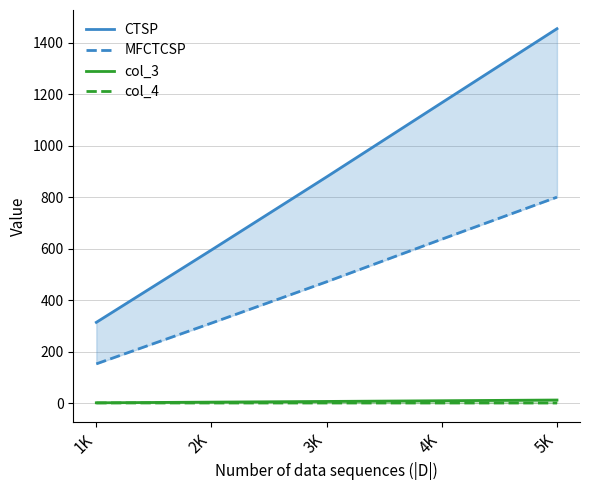

At which label is col_3 closest to 7?

3K